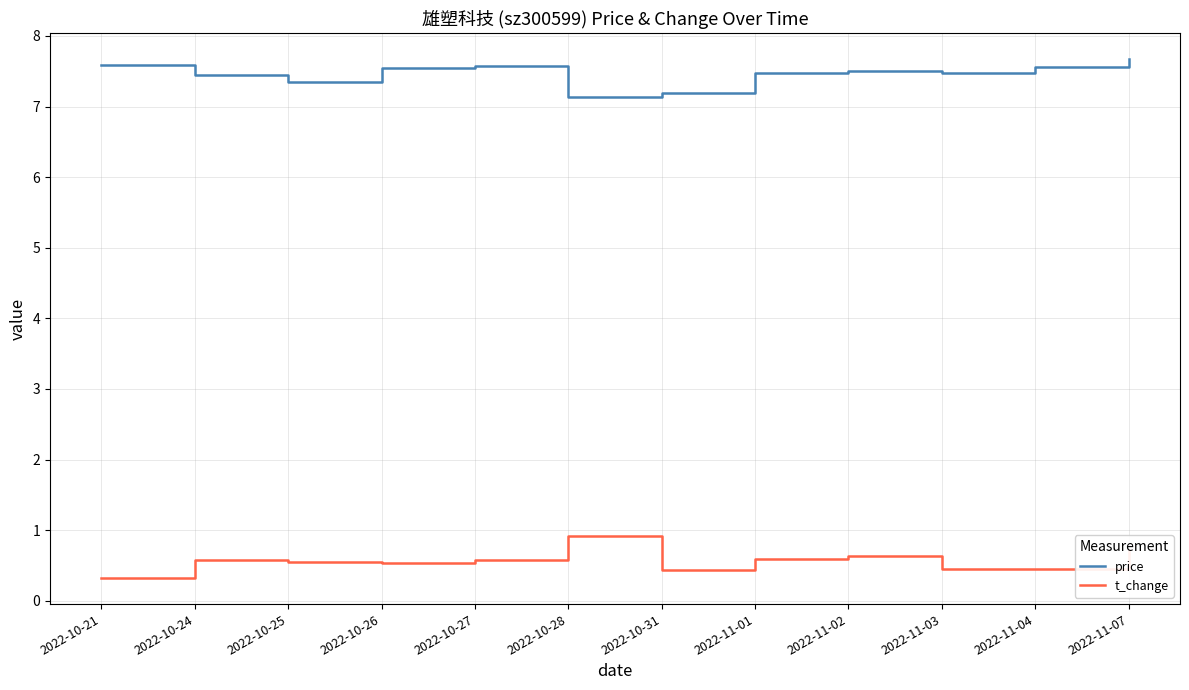

What position from the left is 2022-11-01?

8